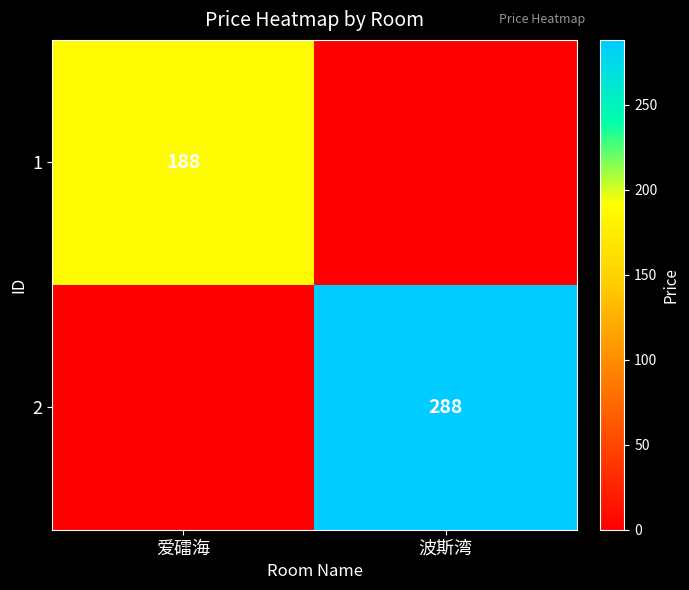

The 1 series shows 188 at 爱礌海. True or false?

True